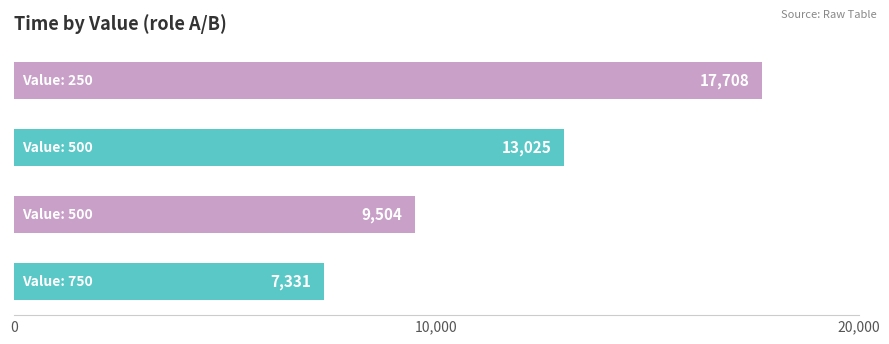

Are the bars grouped side by side (vs. stacked)?

No